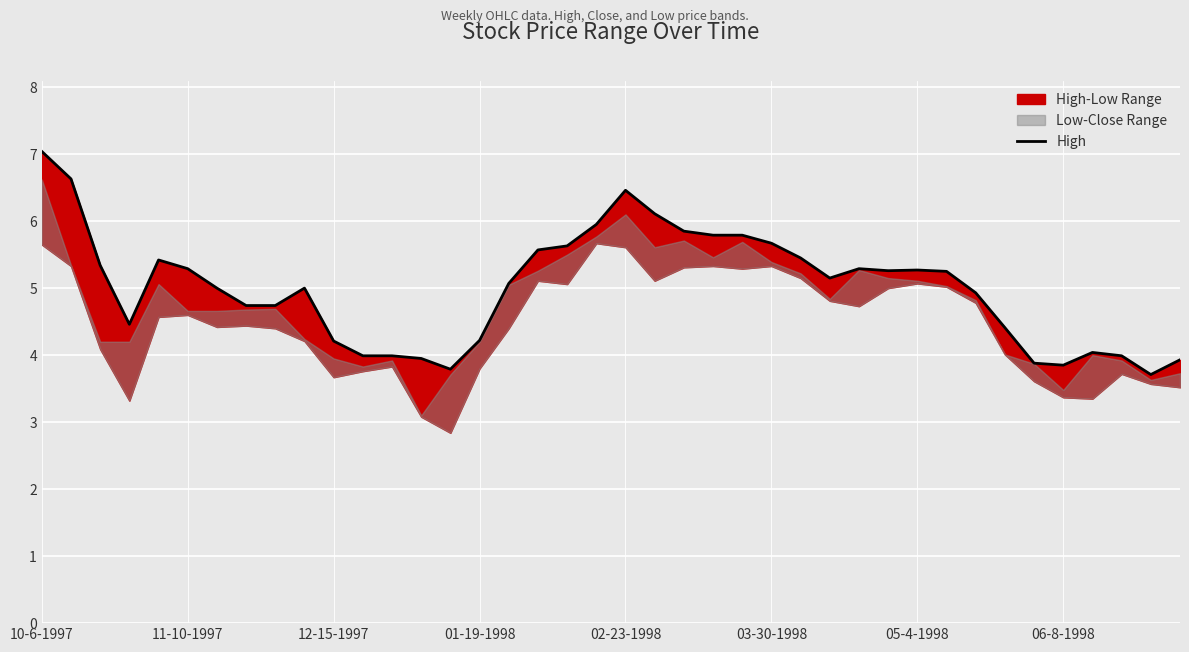

What is the difference between the maximum and minimum values?

3.3